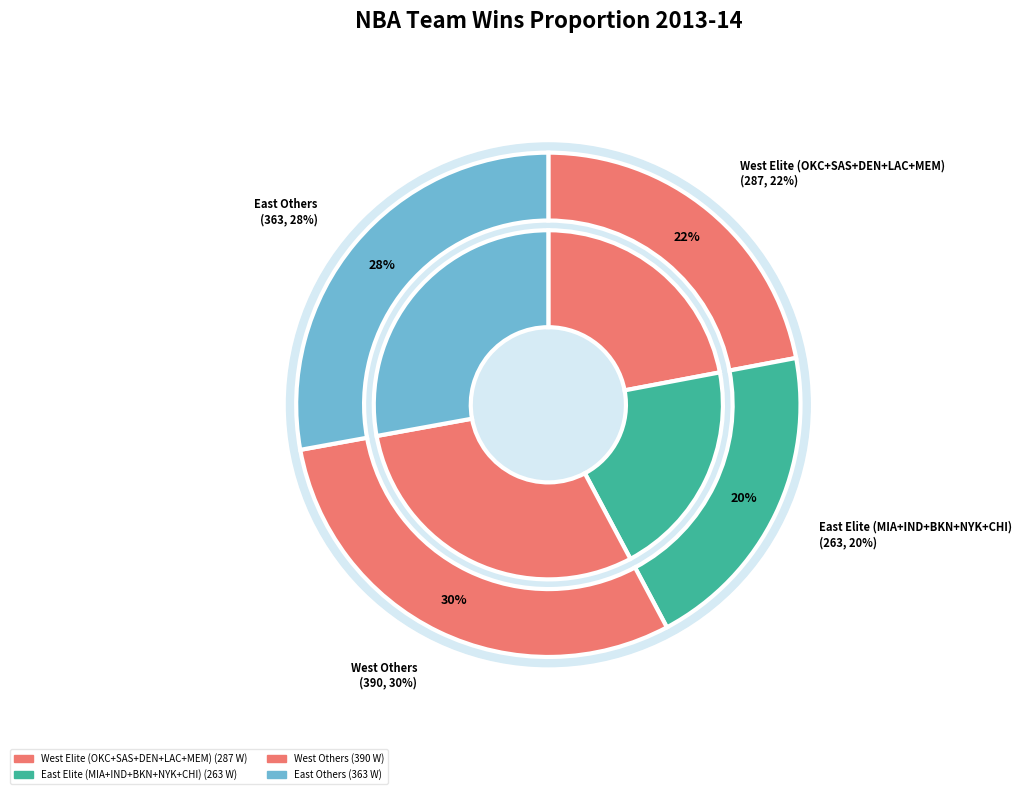

To the nearest percent, what portion does New York Knicks represent?

4%